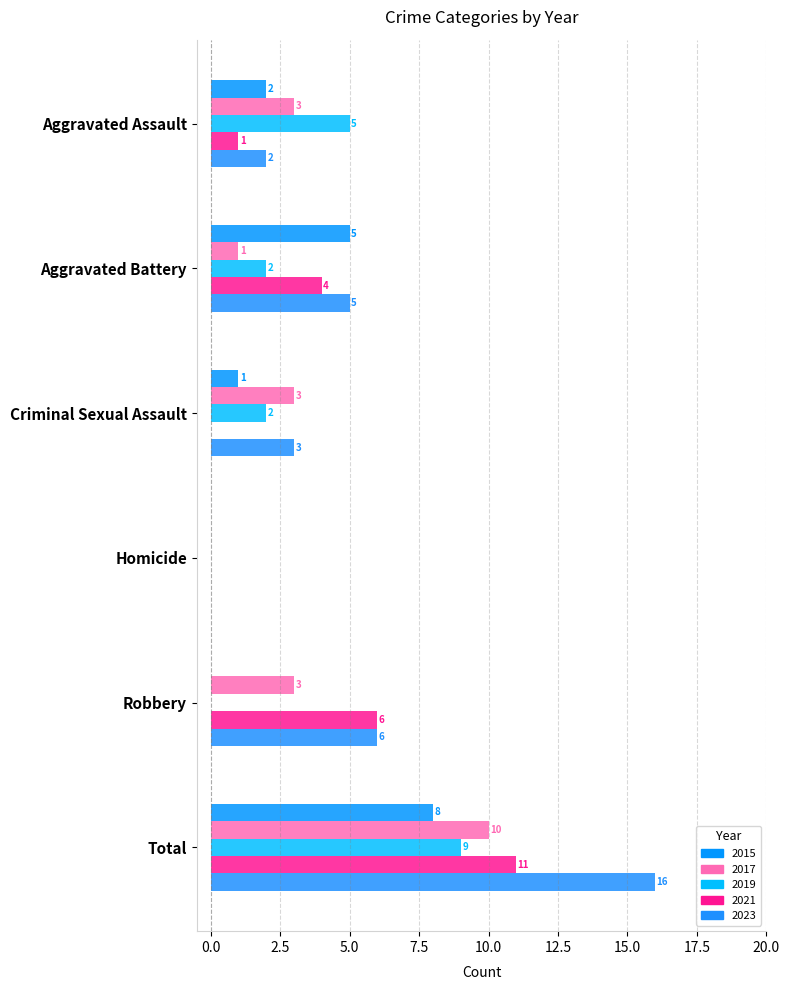

How many data points does each series have?

6